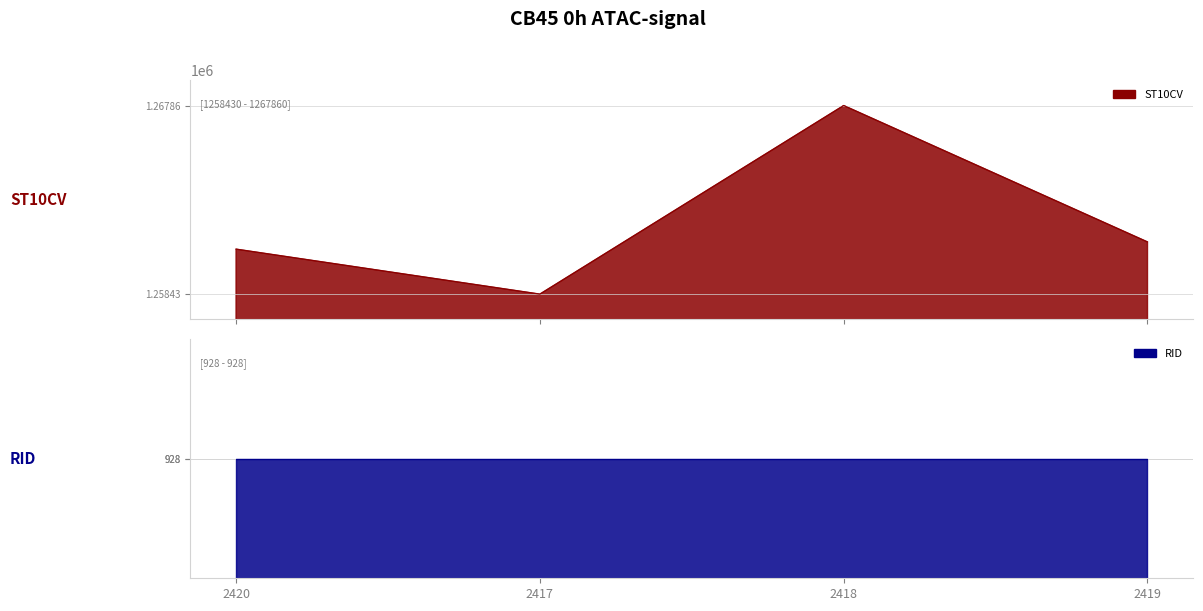

What is the change in value from 2420 to 2418?

+7180